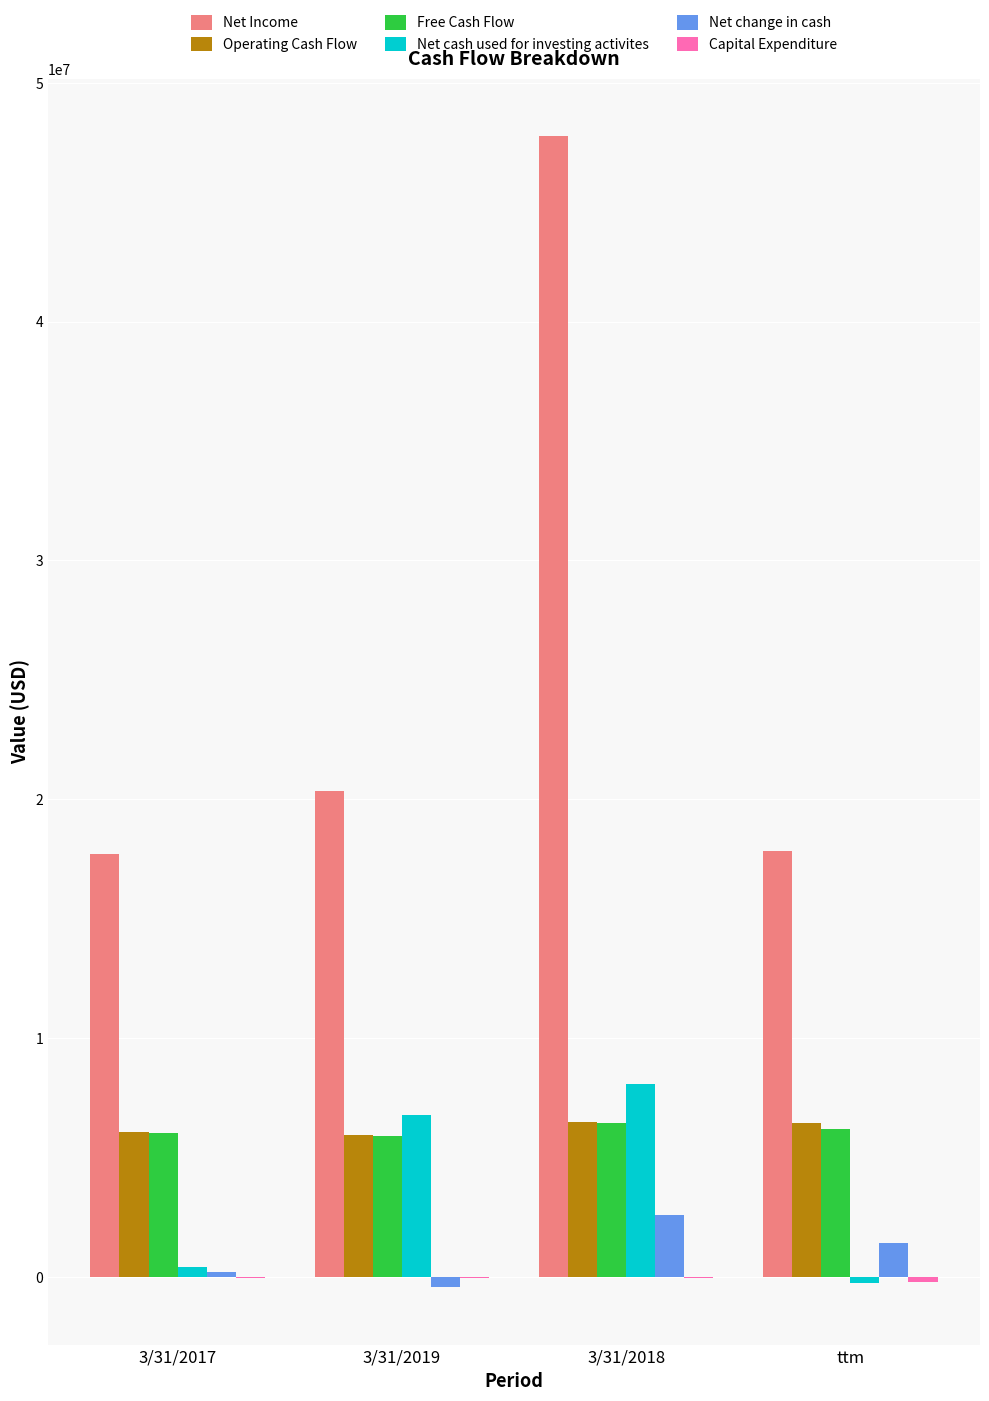

What is the sum of all Operating Cash Flow values?

24930000